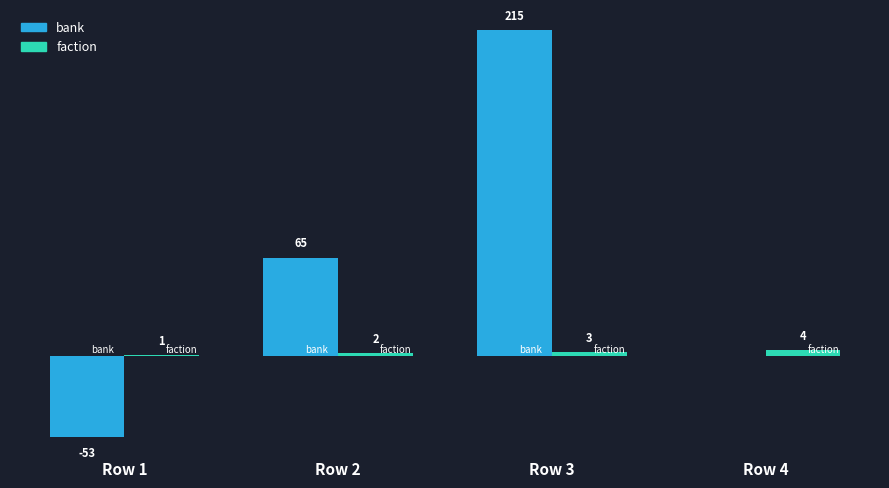

Which category has the highest value across all series?

Row 3